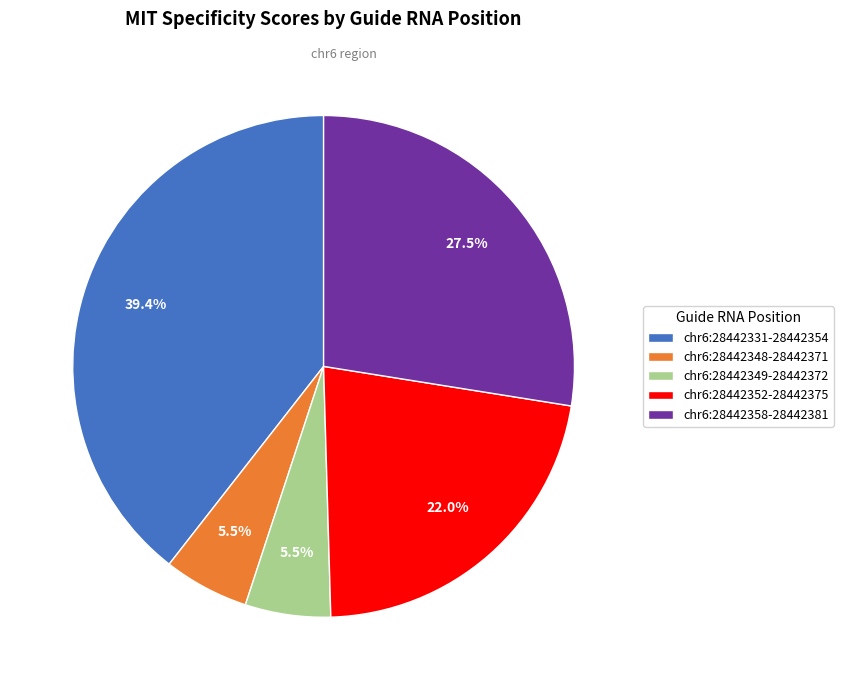

Between chr6:28442348-28442371 and chr6:28442352-28442375, which is larger?

chr6:28442352-28442375